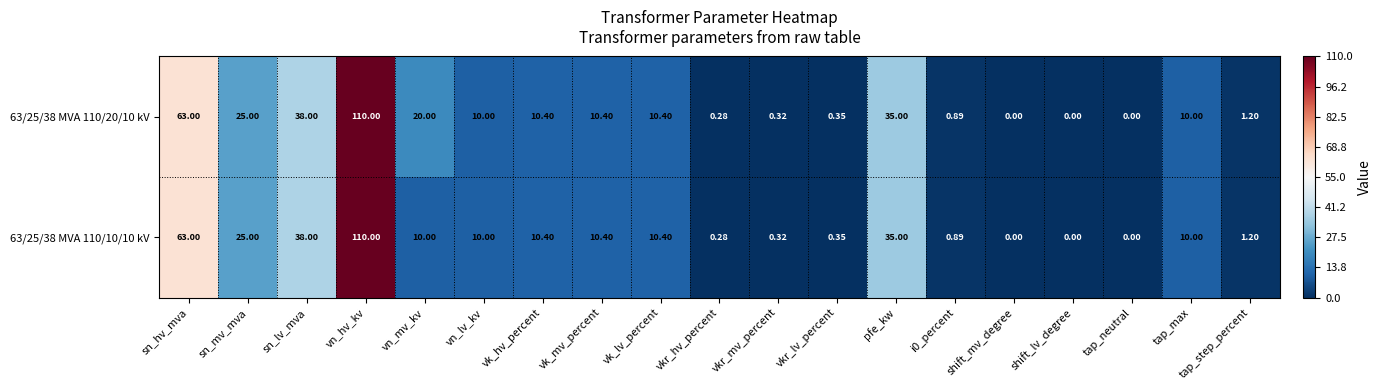

At which category does the chart reach its peak across all series?

vn_hv_kv